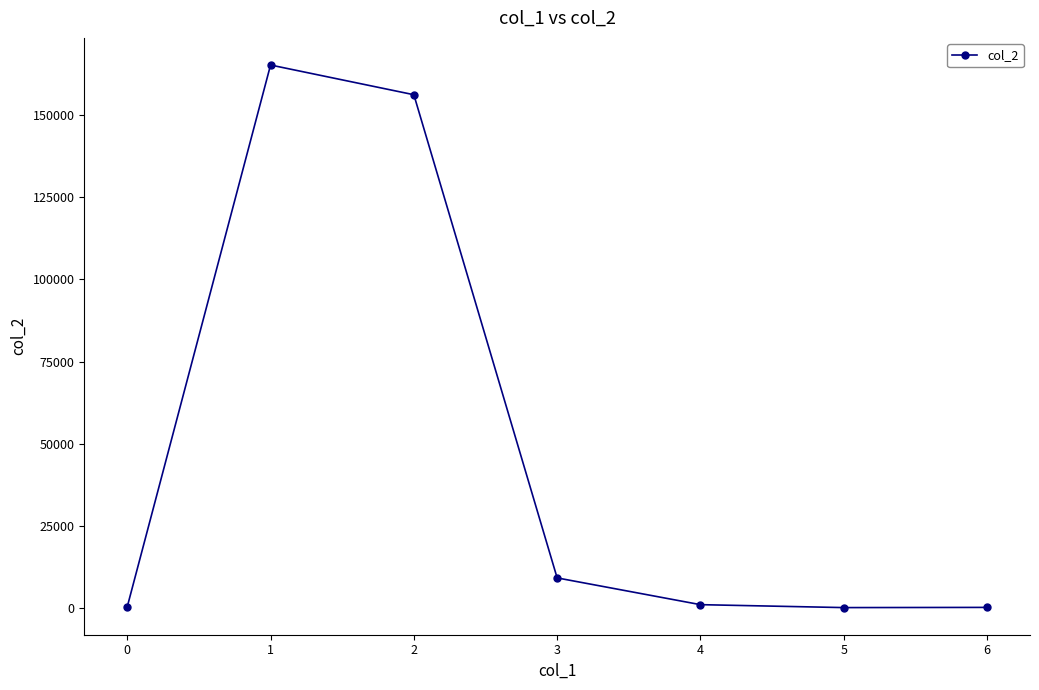

True or false: there are more than 0 points higher than both neighbors.

True